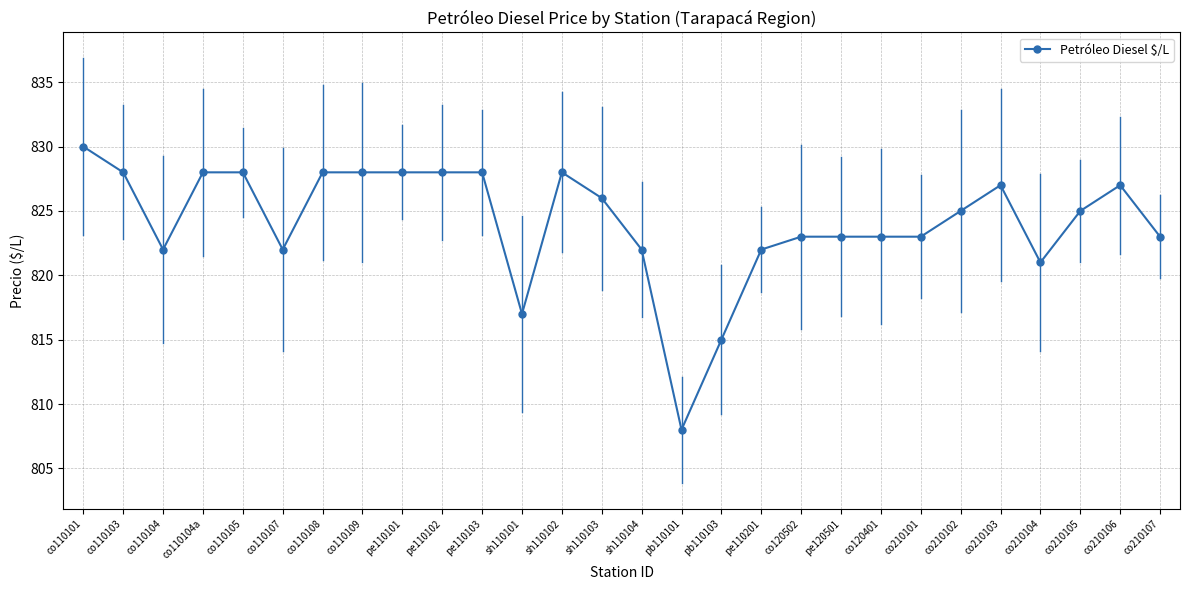

How many lines are shown in the chart?

1